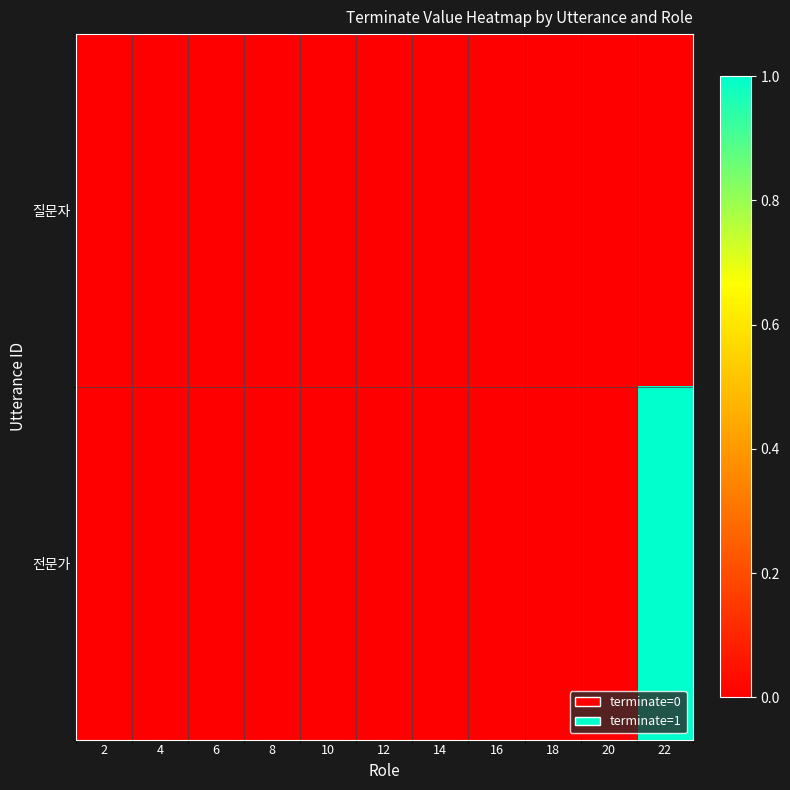

How many categories are shown in the chart?

11